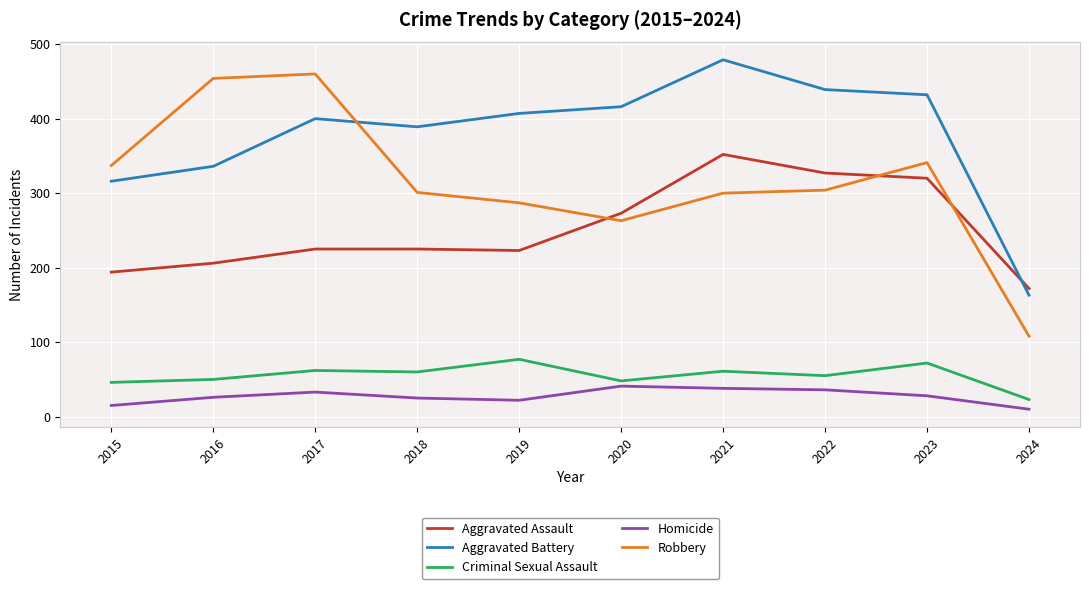

In Homicide, how many points are higher than both neighbors (excluding endpoints)?

2